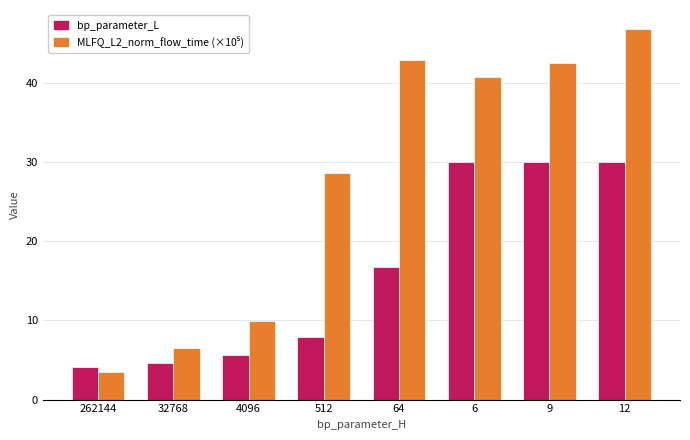

How many distinct data groups are displayed?

2